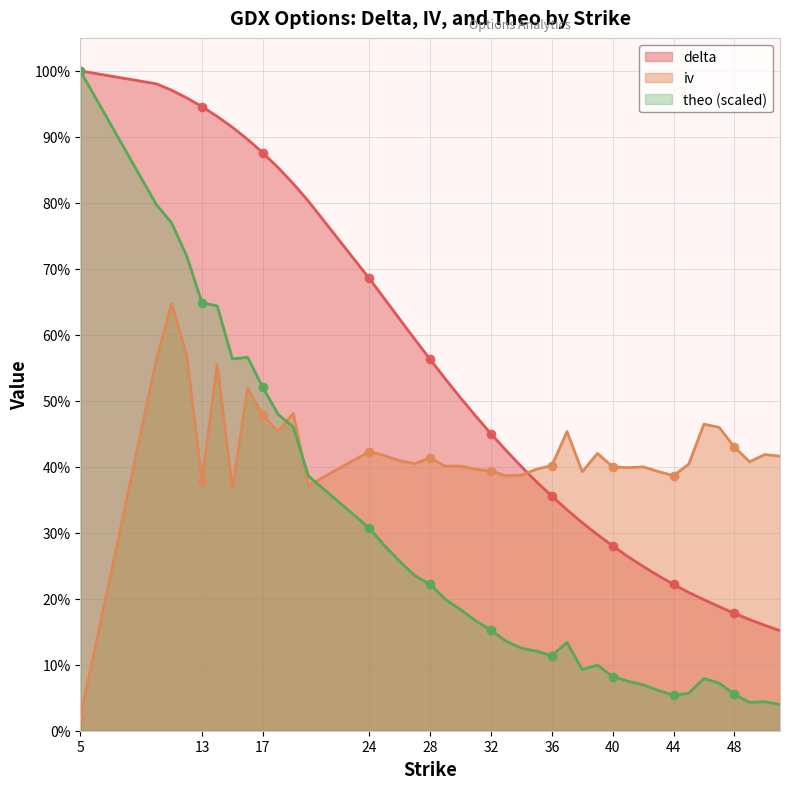

What is the maximum value for theo?

1.0